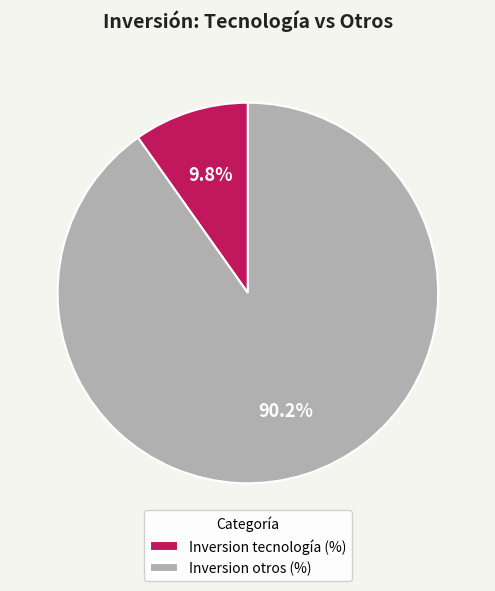

To the nearest percent, what portion does Inversion otros (%) represent?

90%